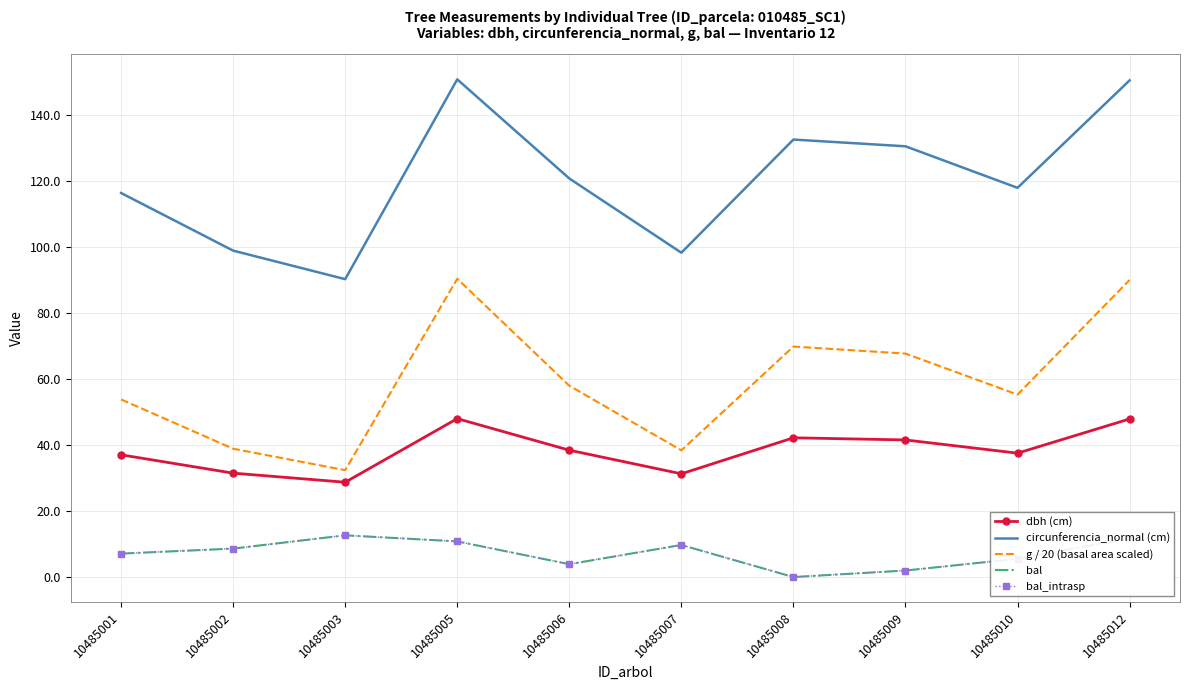

How many values in the g / 20 (basal area scaled) series exceed 57?

5